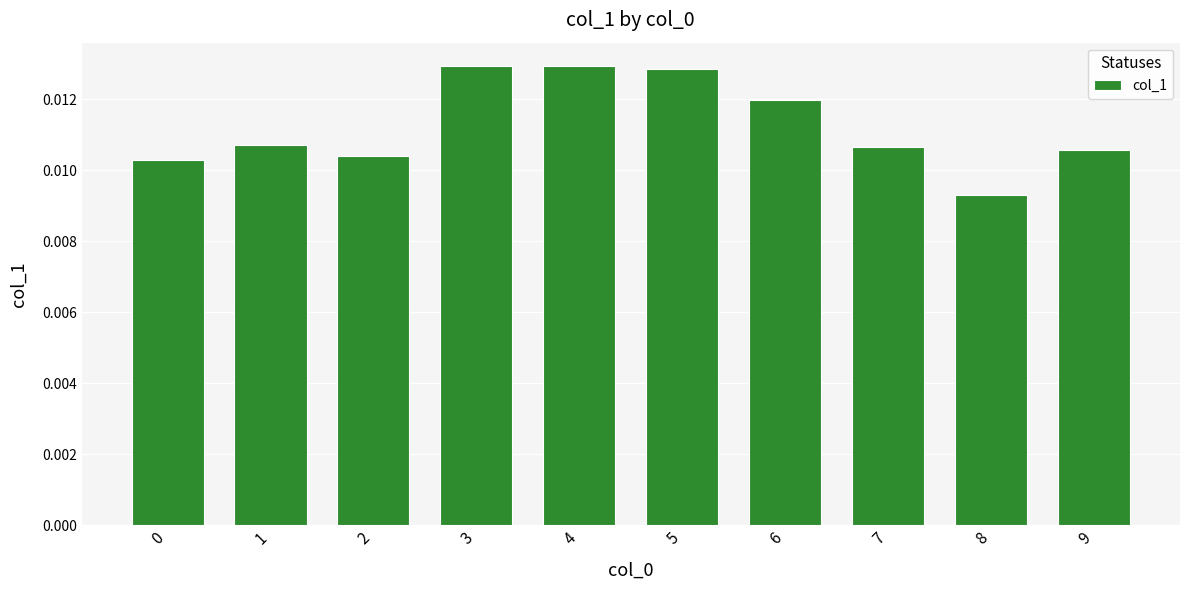

How many values are between 0 and 1?

10